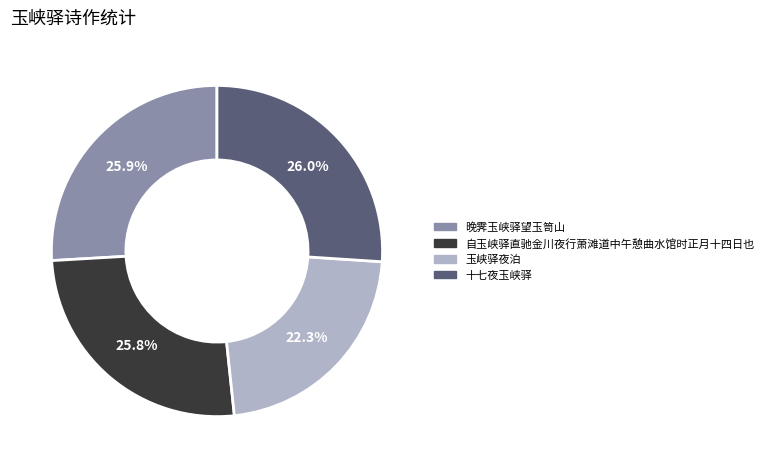

Count the number of slices in the pie.

4